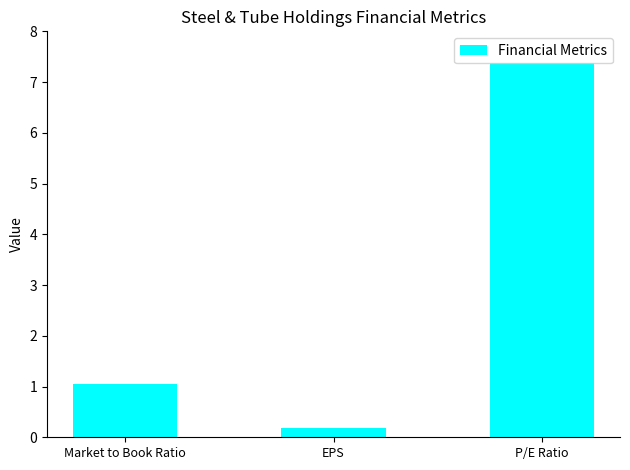

What is the greatest value displayed?

7.4